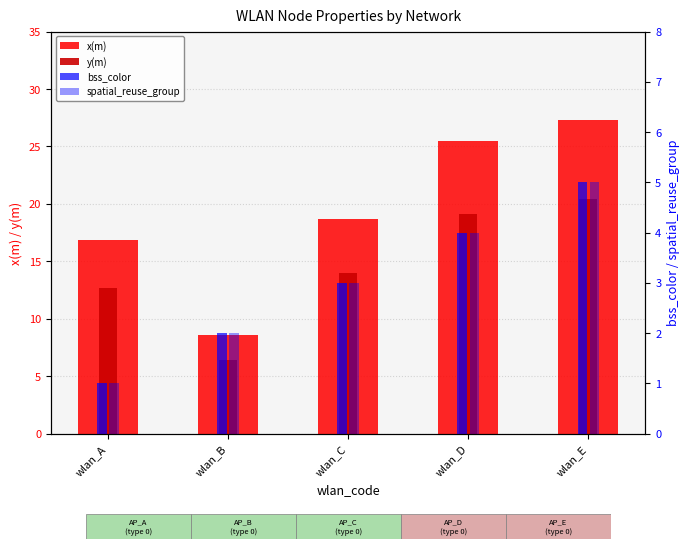

Which series has the largest total across all categories?

x(m)